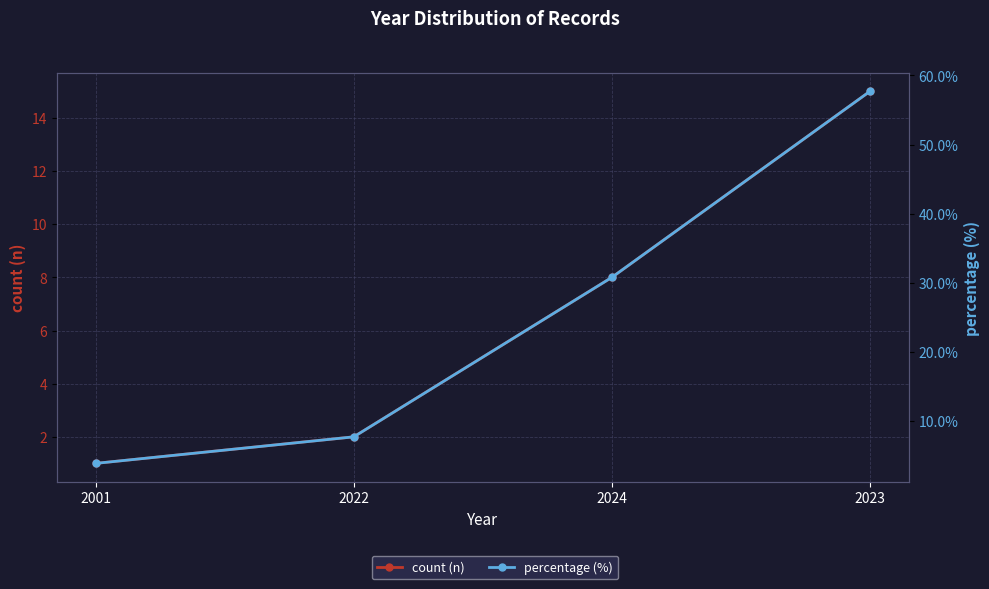

What is the minimum value for percentage (%)?

3.9